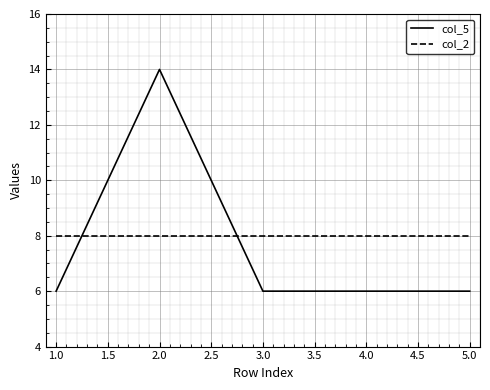

Which series has the widest spread of values?

col_5